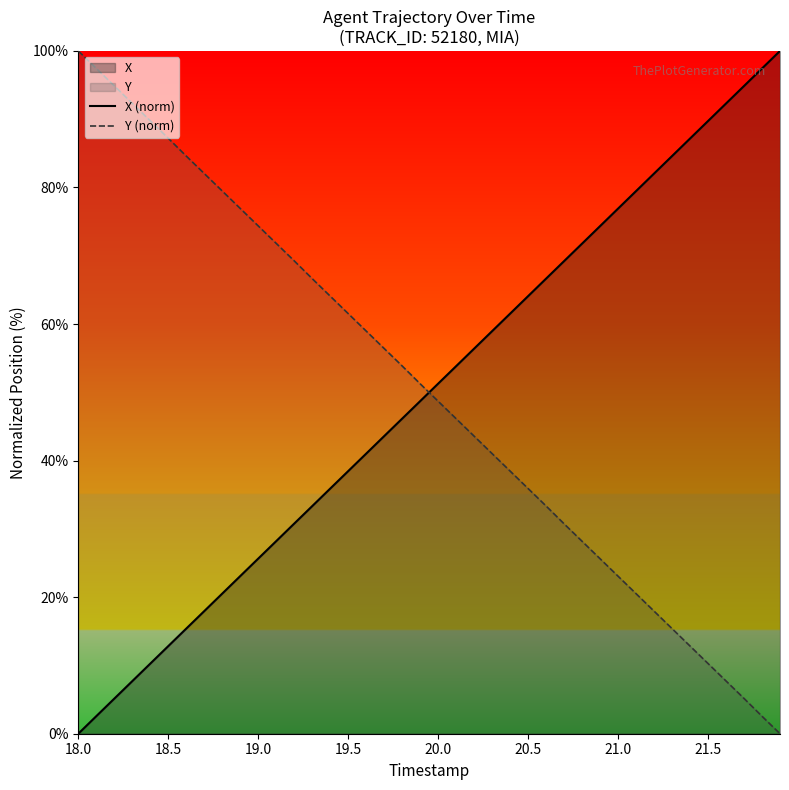

After their last crossing, which series has the higher values: Y (norm) or X (norm)?

X (norm)